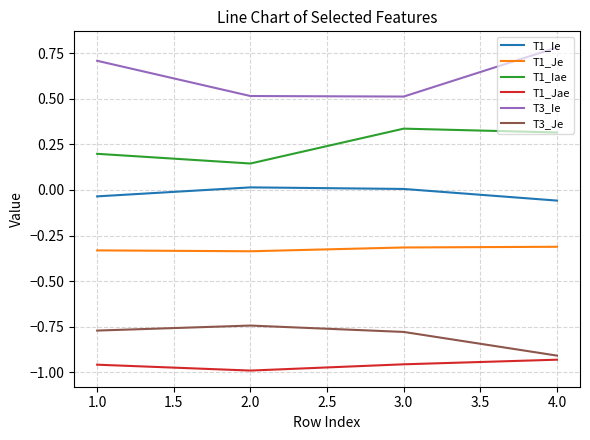

What is the difference between the highest and lowest values at 4.0?

1.7